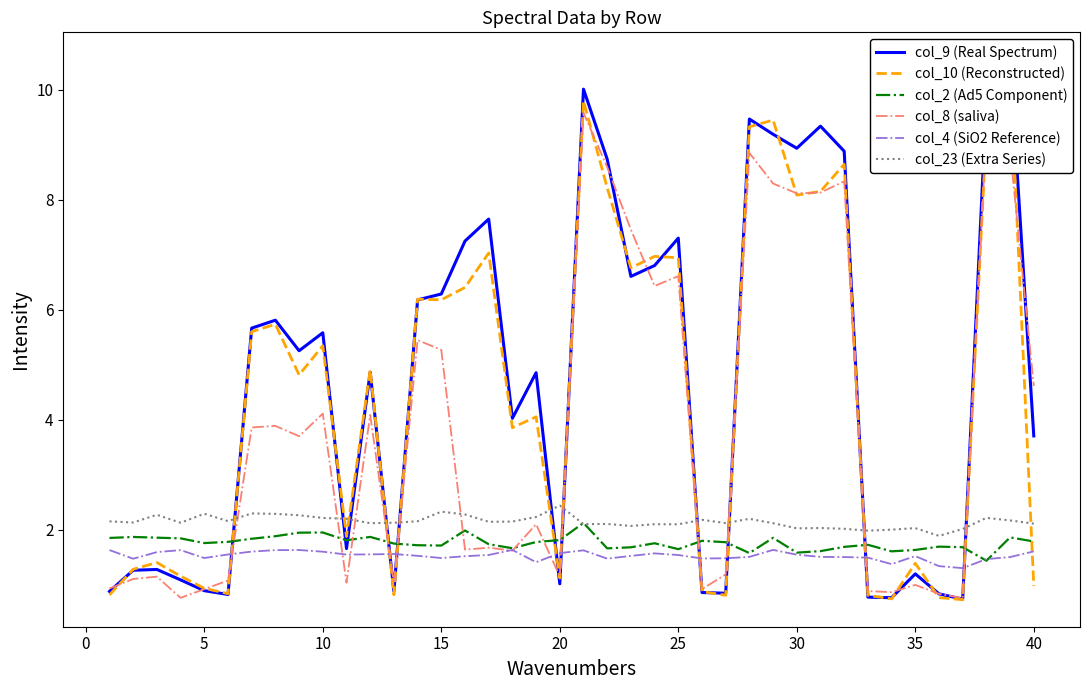

What is the sum of all col_23 (Extra Series) values?

86.0